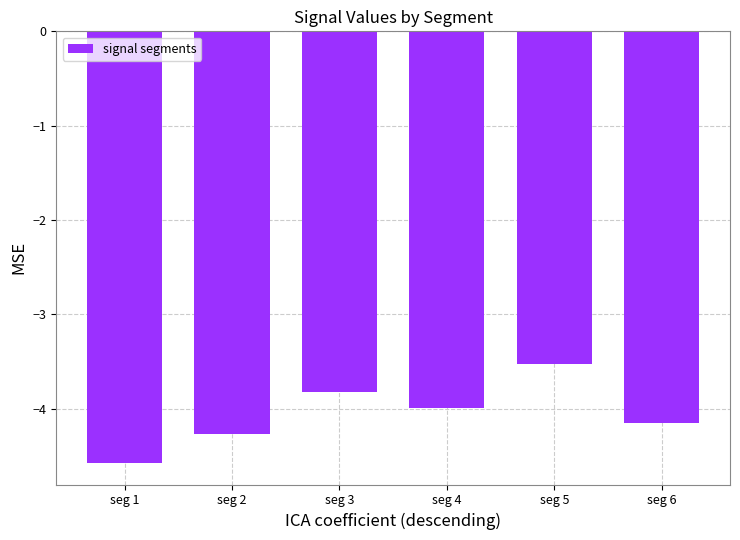

What is the change in value from seg 2 to seg 3?

+0.5